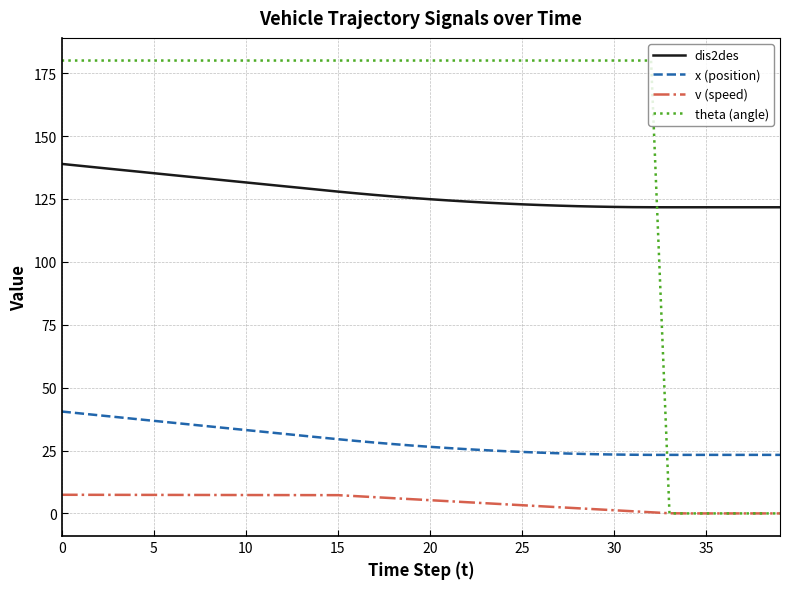

Does the chart display data point markers on the line(s)?

No